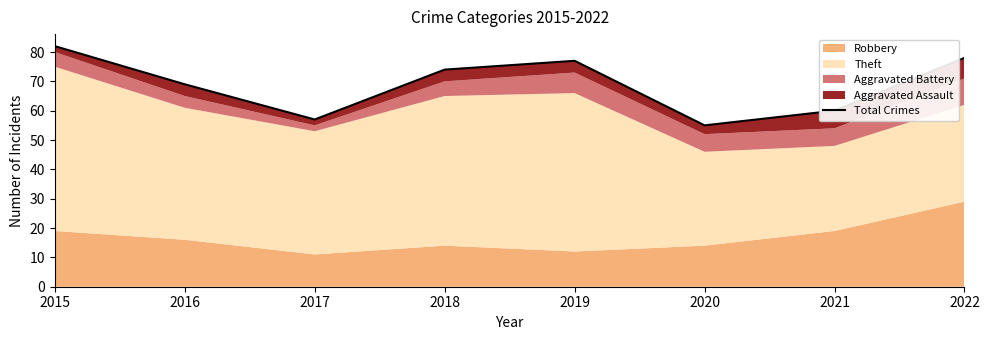

How many points are lower than both their immediate neighbors (excluding endpoints)?

2